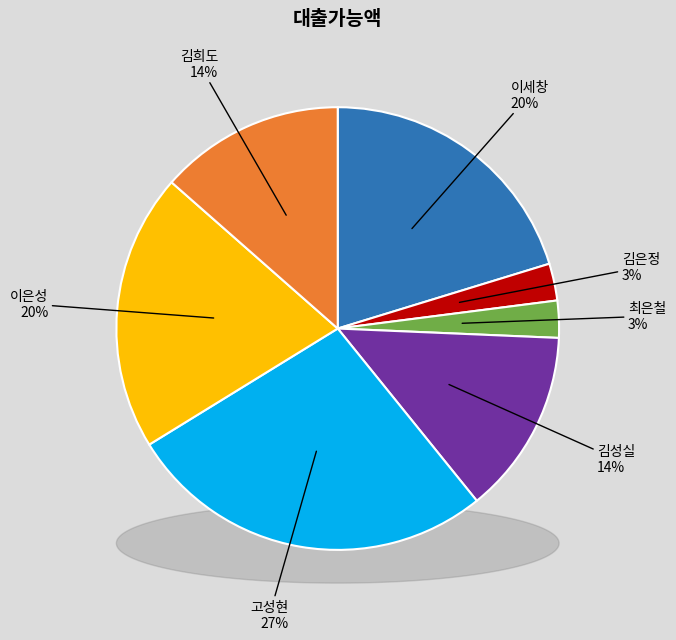

To the nearest percent, what portion does 이세창 represent?

20%